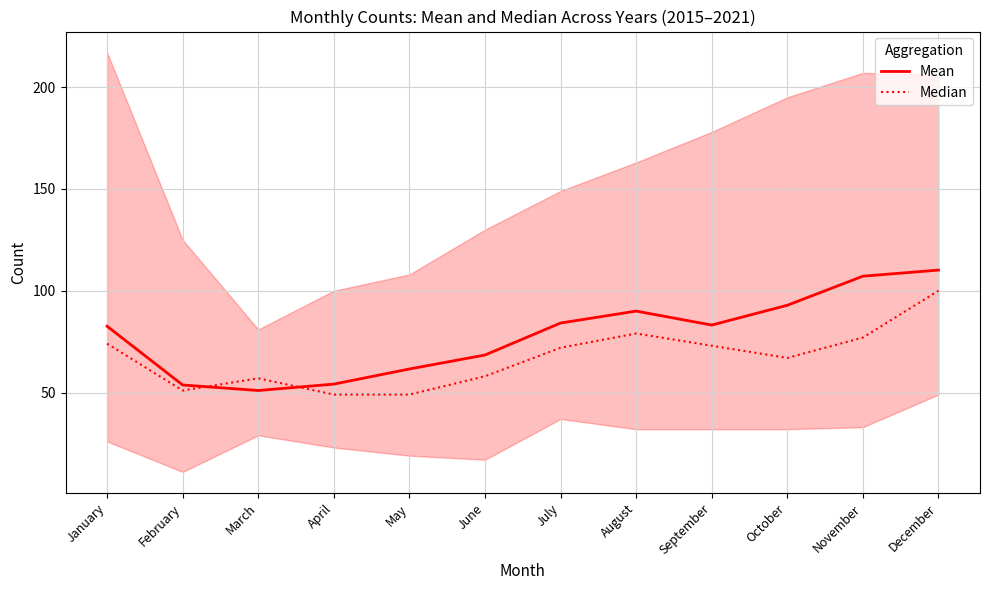

What is the greatest value displayed?

110.1